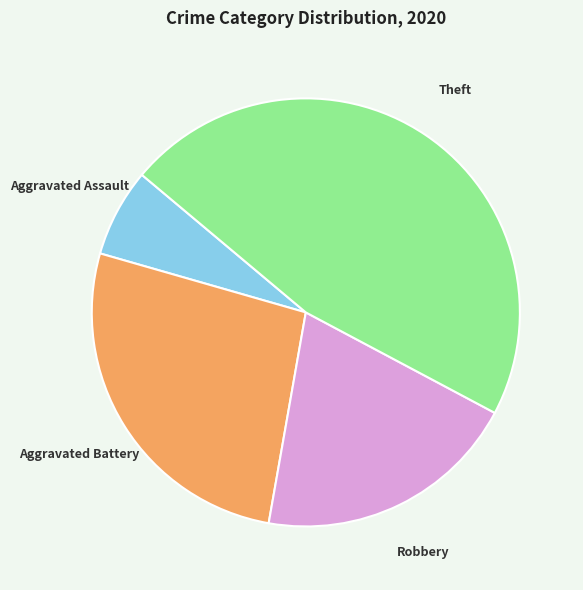

Do Aggravated Assault and Aggravated Battery together represent more than half of the pie?

No